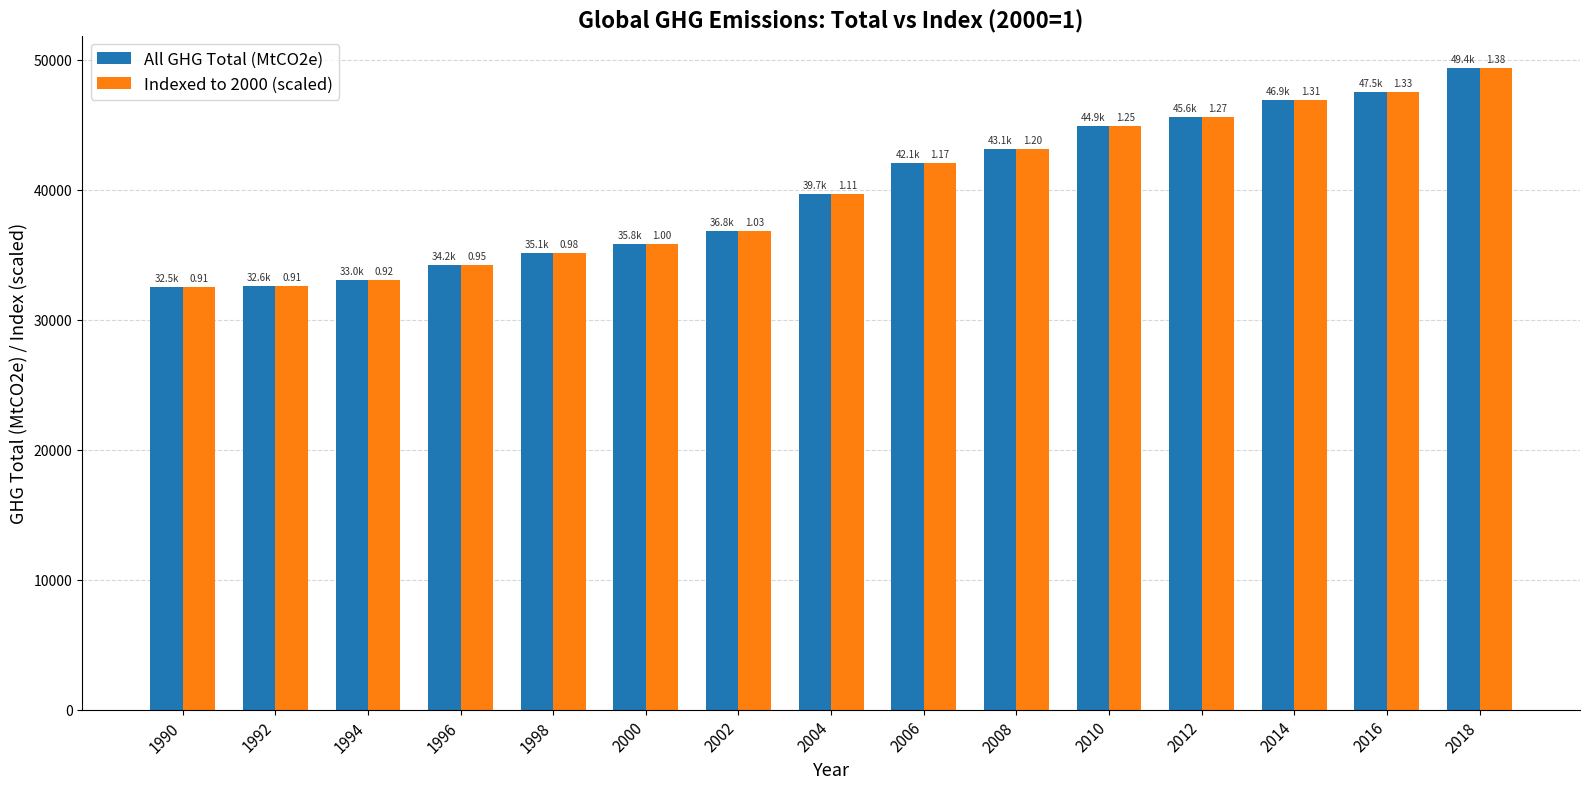

What are all the series names shown in the legend?

All GHG Total (MtCO2e), Indexed to 2000 (scaled)